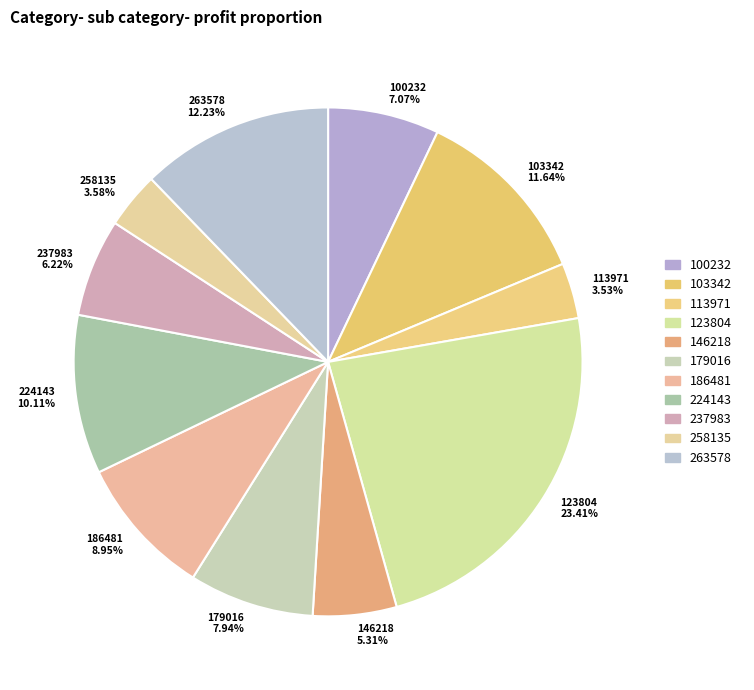

True or false: 113971 accounts for 4% of the total.

True